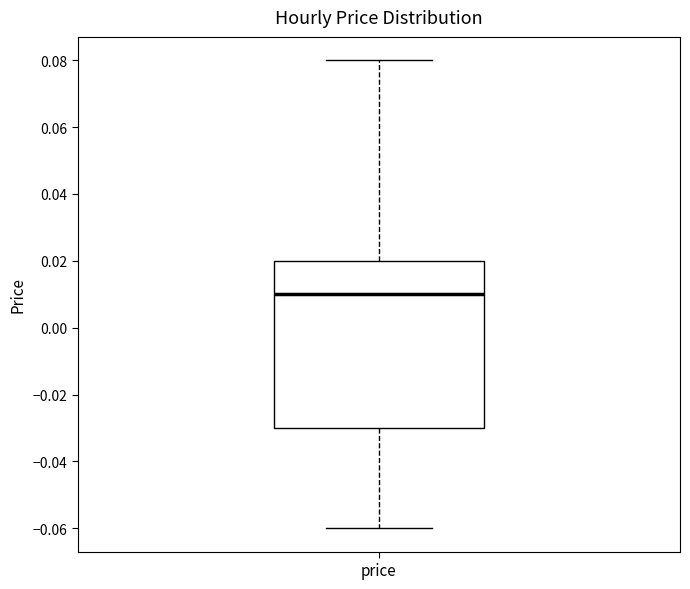

Transcribe this box plot: give where the median line is, the range the box spans, and where the two whiskers end, as read against the y-axis. The values are not printed on the chart, so give them approximately, as read against the axis.

median 0.01, box -0.03 to 0.02, whiskers -0.06 to 0.08